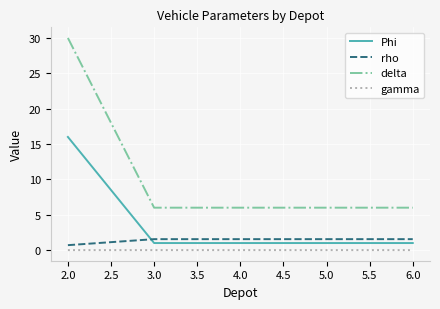

Rank the series by their maximum value, from lowest to highest.

gamma, rho, Phi, delta